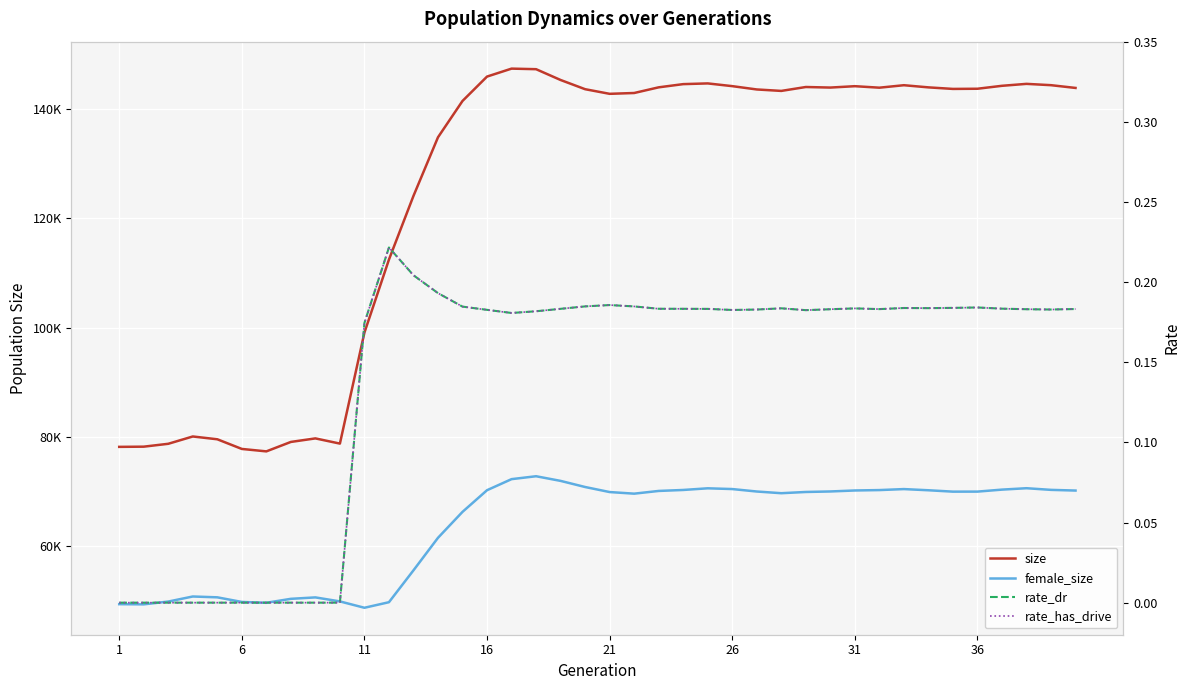

At how many categories does at least one series exceed 17775?

40